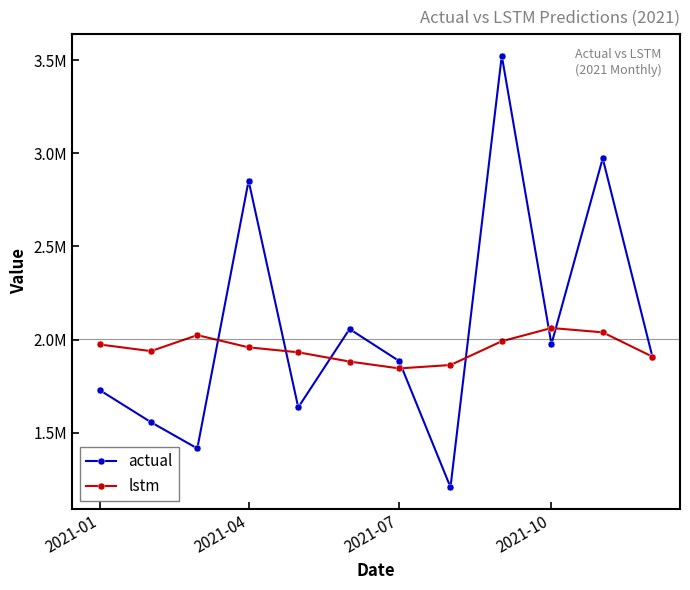

Is this an area chart (filled region under the line)?

No